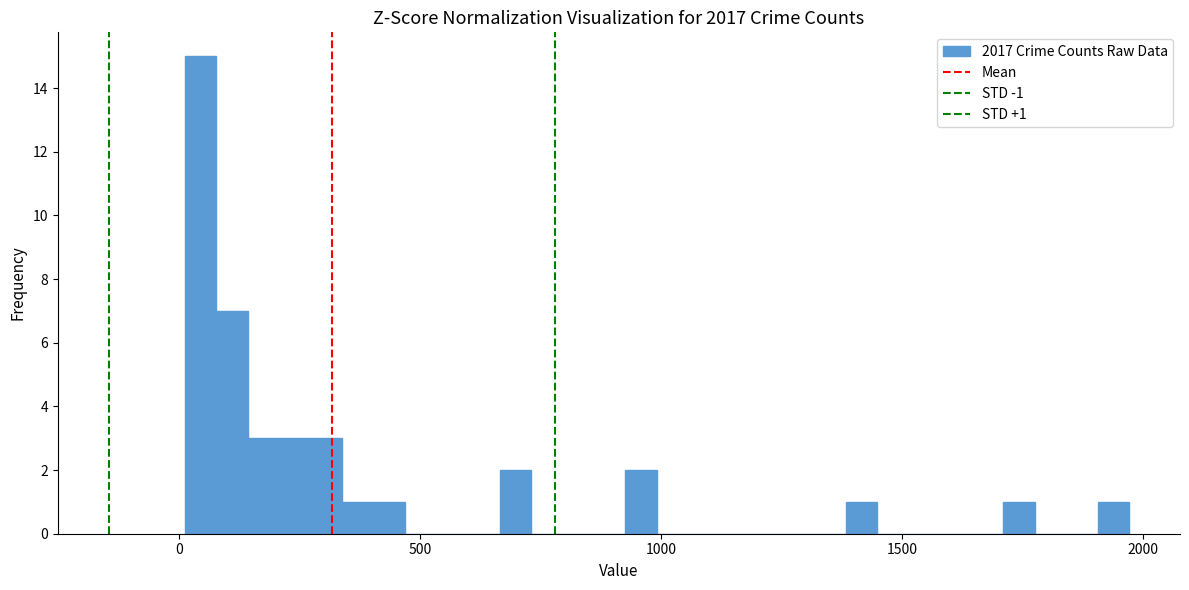

Read against the x-axis, roughly where is the centre of the tallest bar?

50